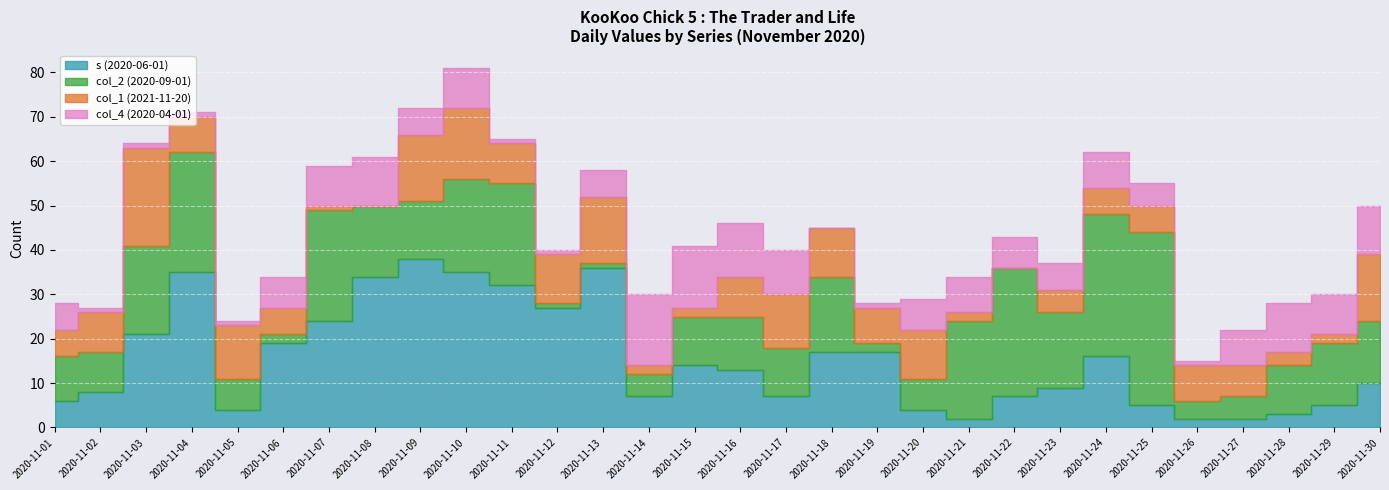

What is the difference between the second highest and second lowest values in the col_1 (2021-11-20) series?

16